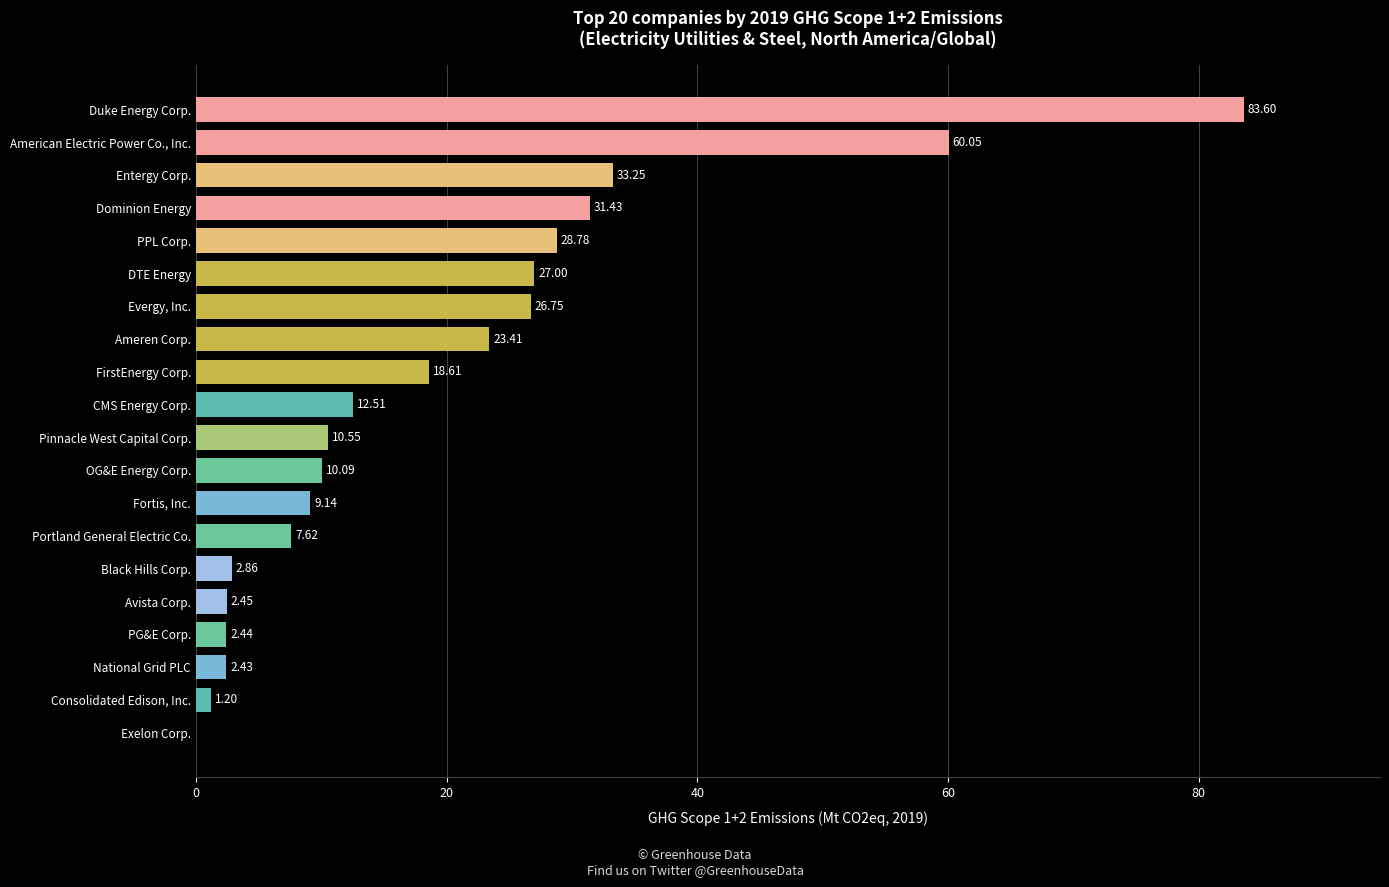

At which label is the value closest to 41?

Entergy Corp.